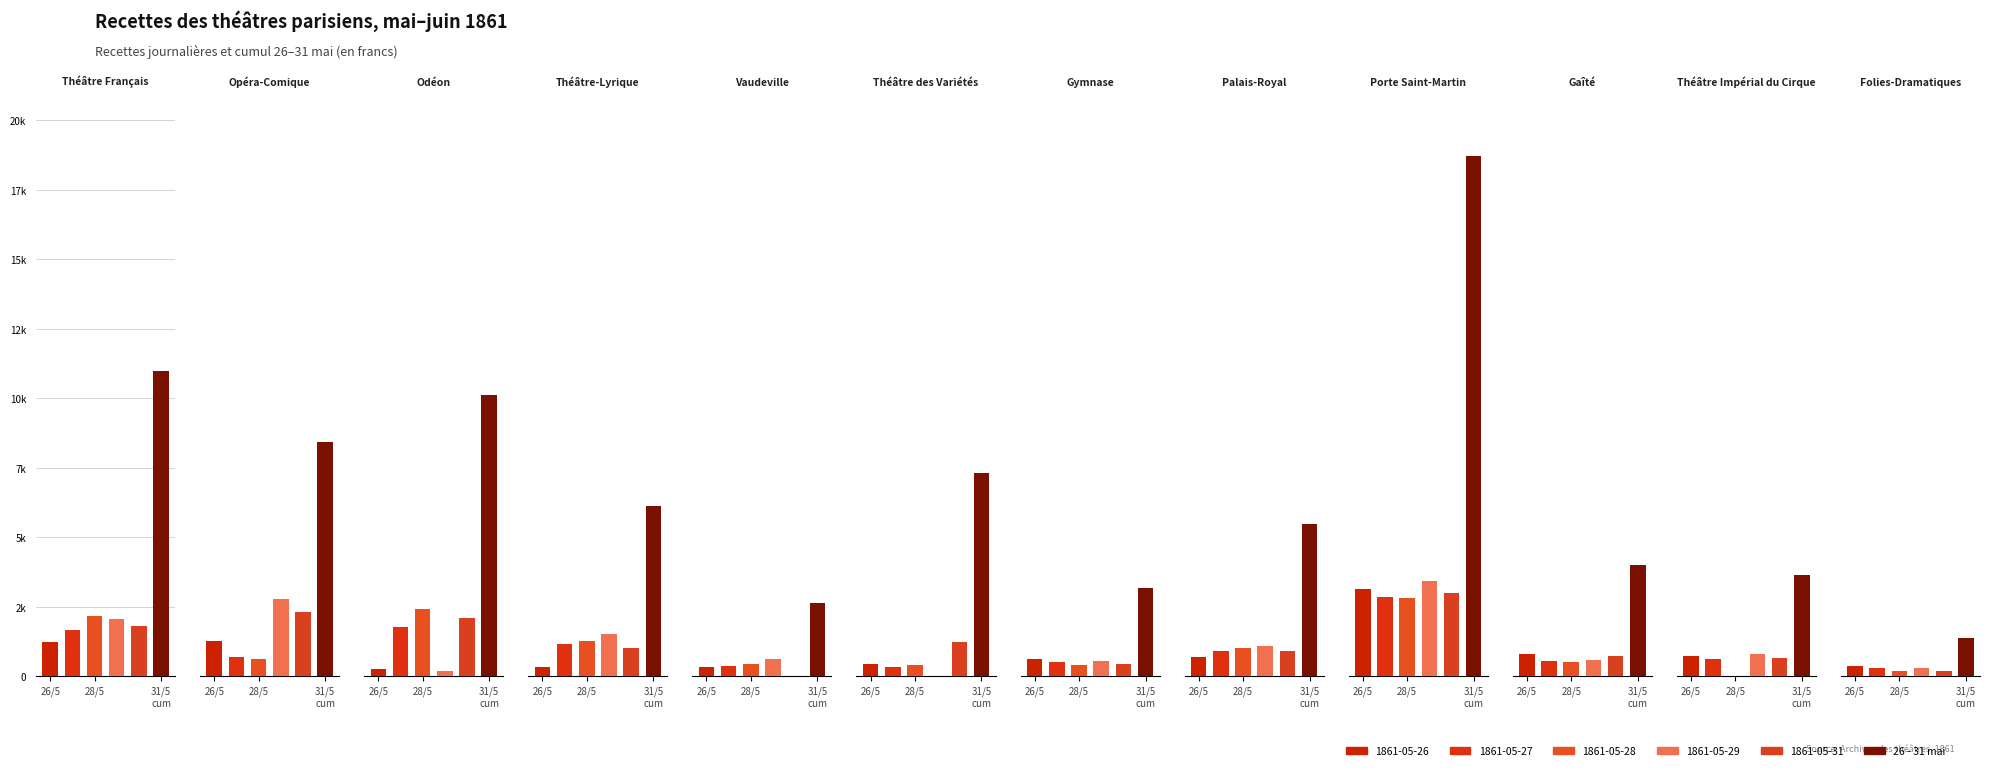

How many values in the 1861-05-29 series are below 796?

6